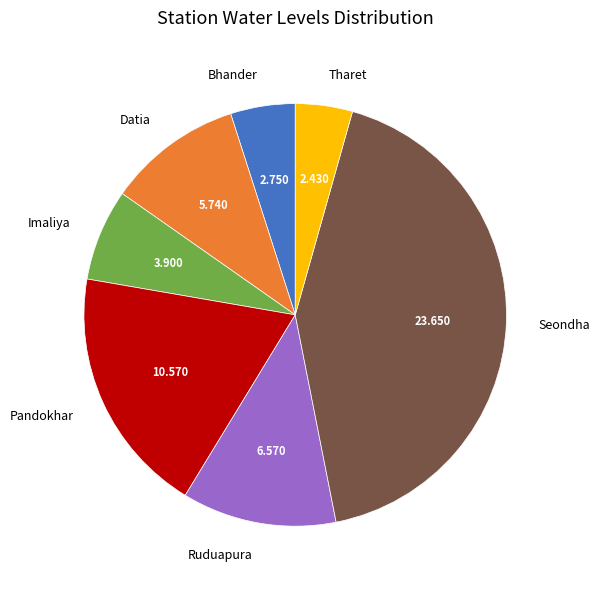

Rank the categories by value from highest to lowest.

Seondha, Pandokhar, Ruduapura, Datia, Imaliya, Bhander, Tharet